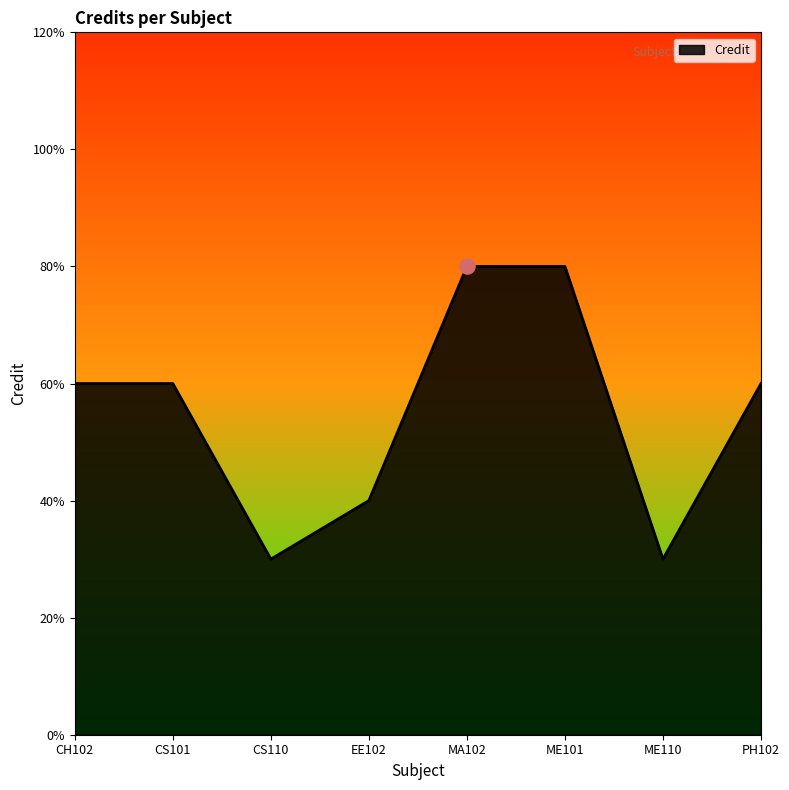

What is the change in value from CH102 to EE102?

-2